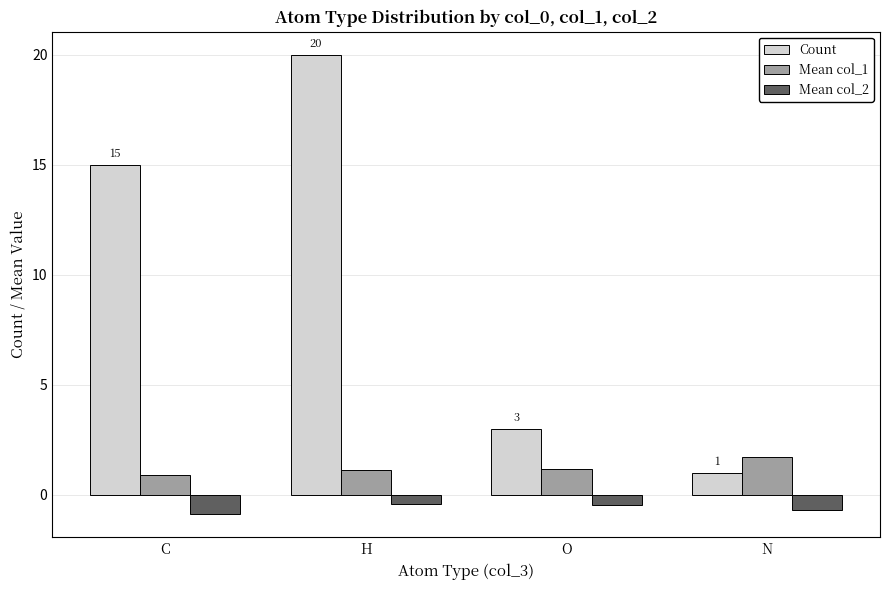

What is the average value of the Mean col_1 series?

1.2